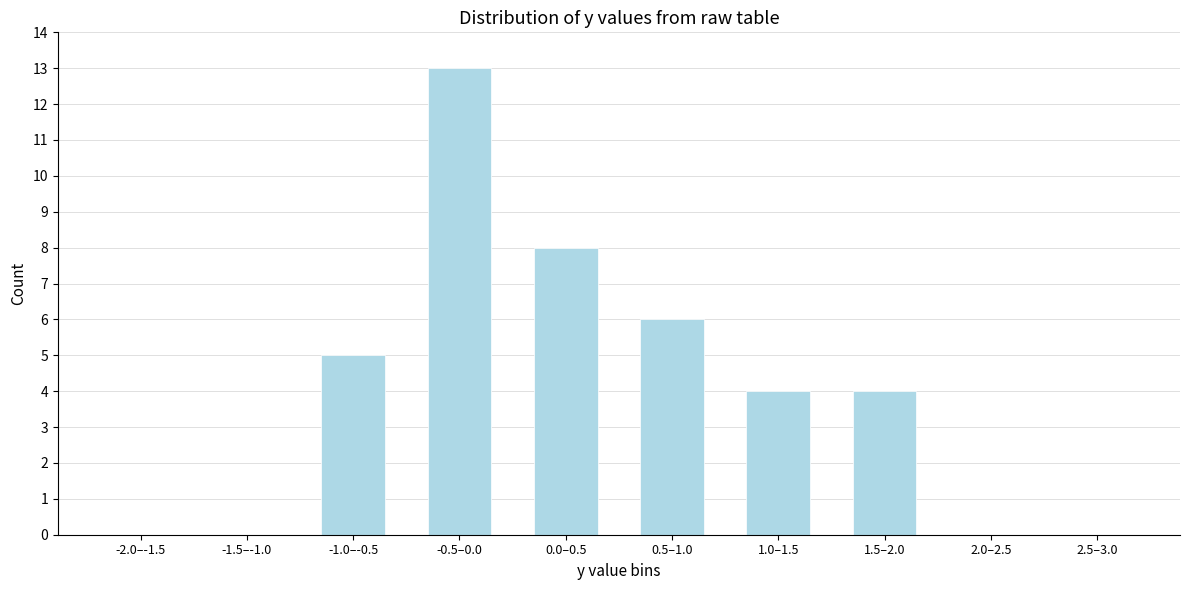

Reading left to right, extract all data points from this chart.

-2.0–-1.5=0	-1.5–-1.0=0	-1.0–-0.5=5	-0.5–0.0=13	0.0–0.5=8	0.5–1.0=6	1.0–1.5=4	1.5–2.0=4	2.0–2.5=0	2.5–3.0=0